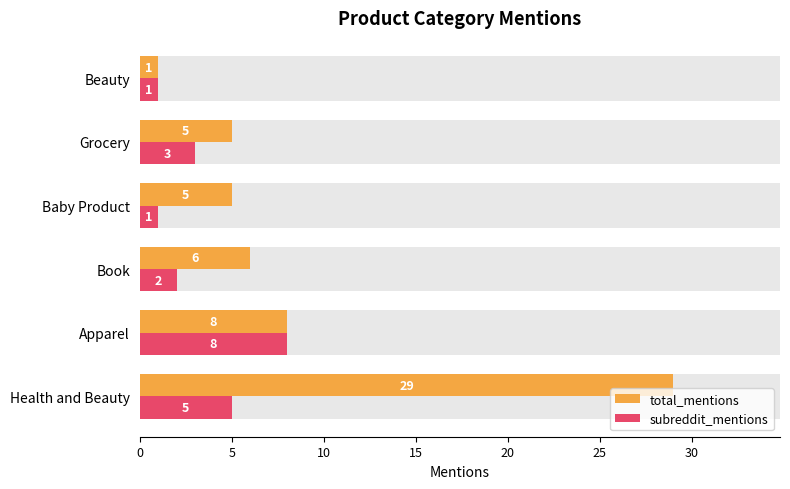

Reading left to right, extract all data points from this chart.

total_mentions: 29	8	6	5	5	1
subreddit_mentions: 5	8	2	1	3	1